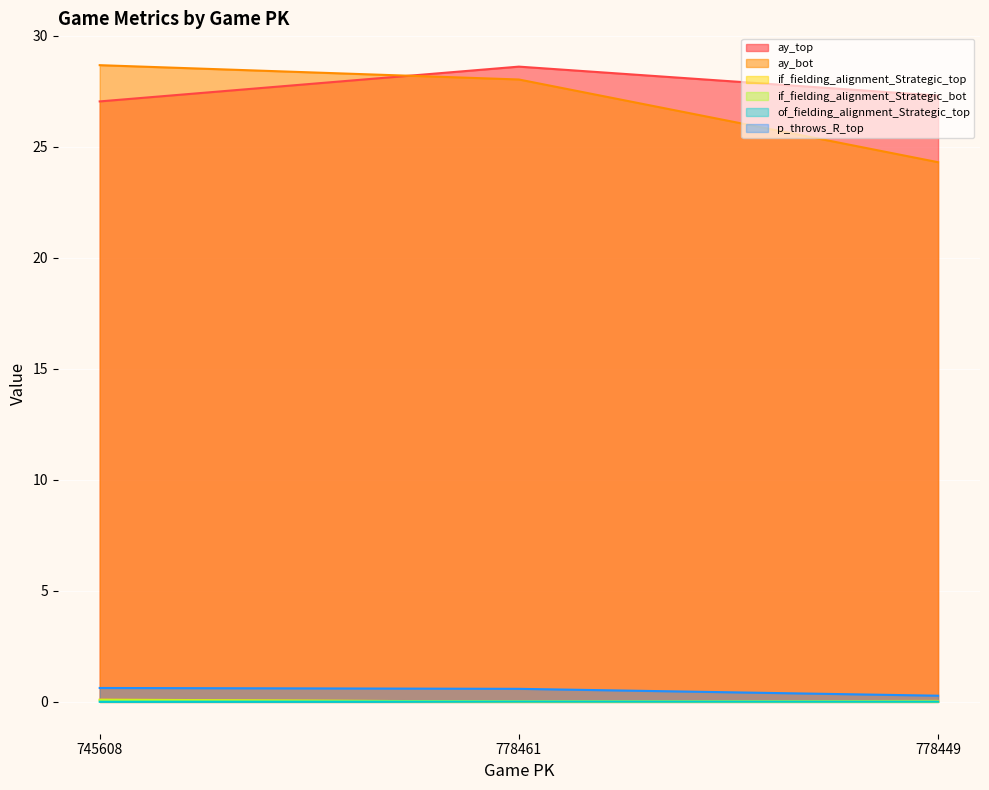

Does the chart display data point markers on the line(s)?

No